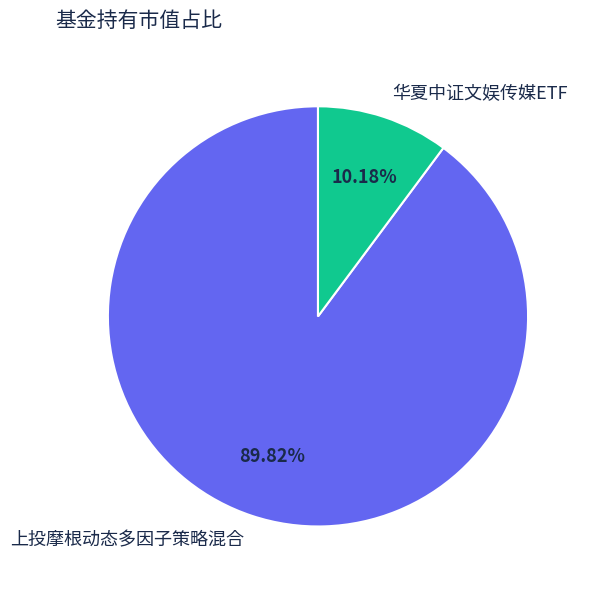

True or false: 上投摩根动态多因子策略混合 accounts for 98% of the total.

False